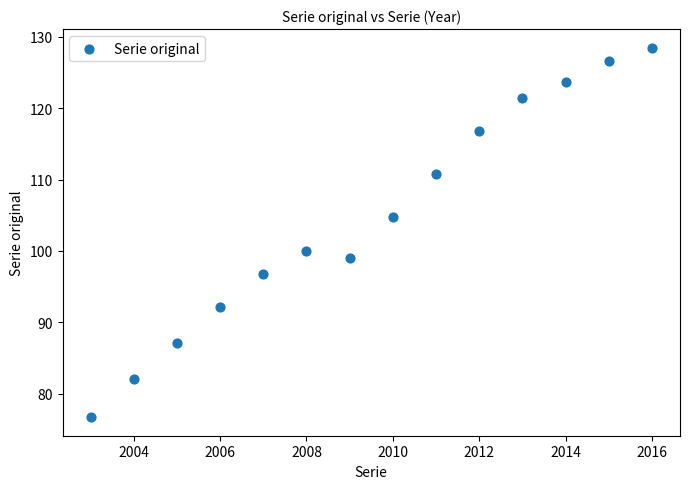

What is the range of Y values (max minus min)?

51.8